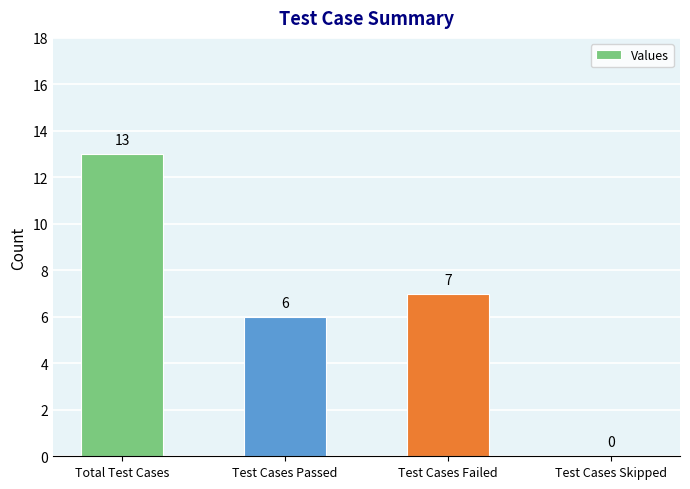

What is the change in value from Total Test Cases to Test Cases Failed?

-6